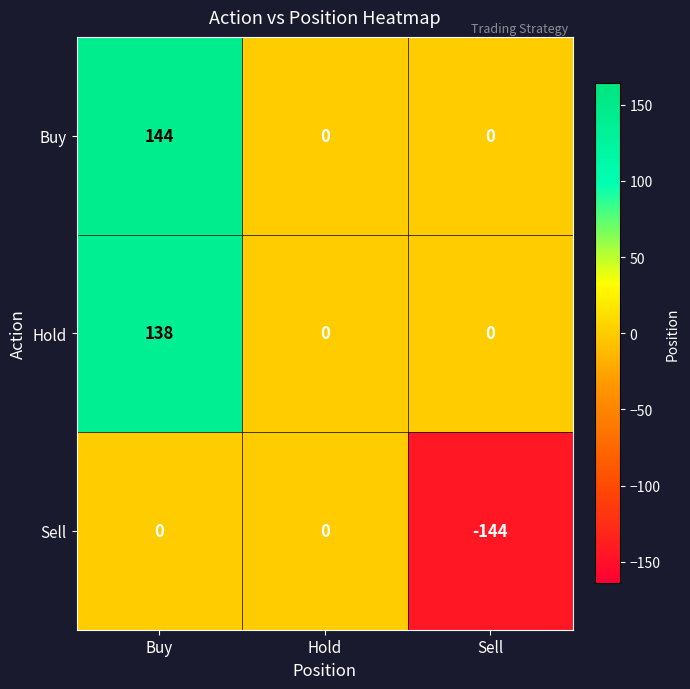

Reading left to right, extract all data points from this chart.

Buy: Buy=144	Hold=0	Sell=0
Hold: Buy=138	Hold=0	Sell=0
Sell: Buy=0	Hold=0	Sell=-144